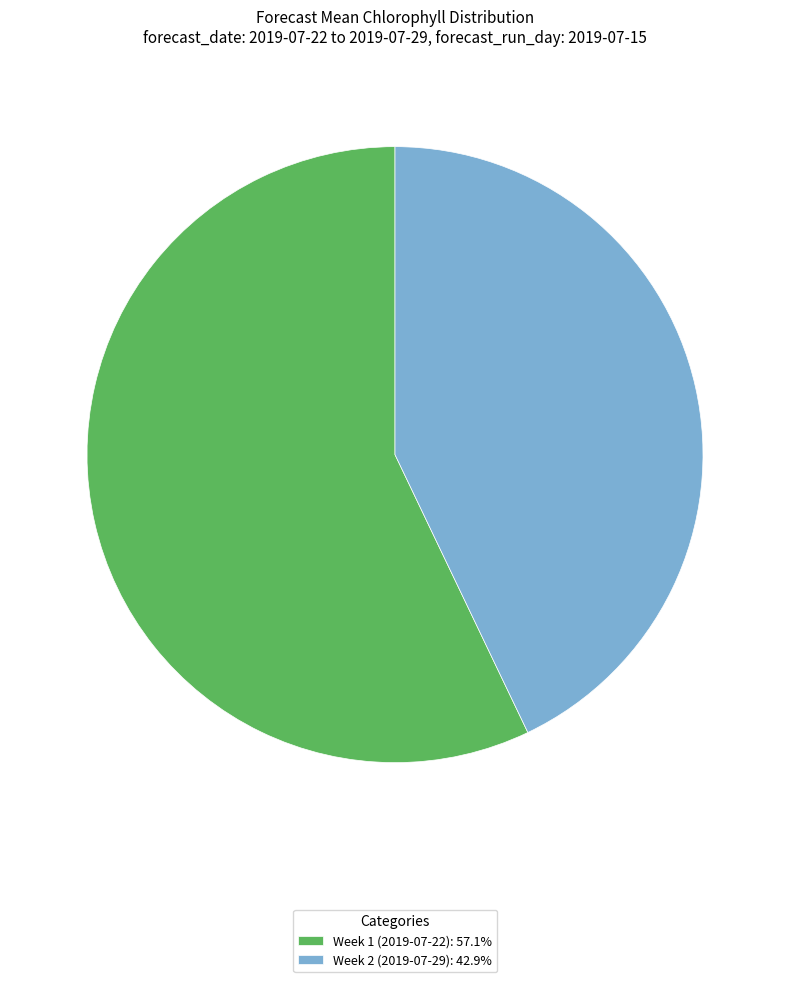

Count the number of slices in the pie.

2